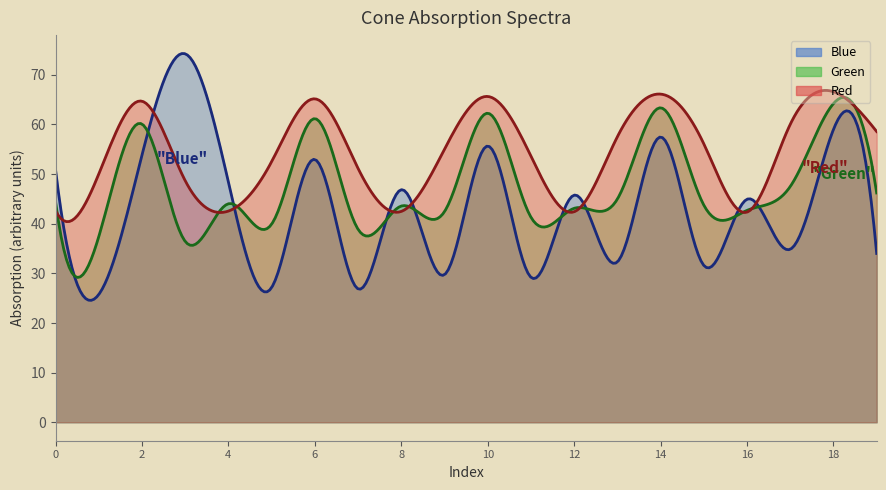

At 1, list the series in order from largest to smallest.

Red, Green, Blue